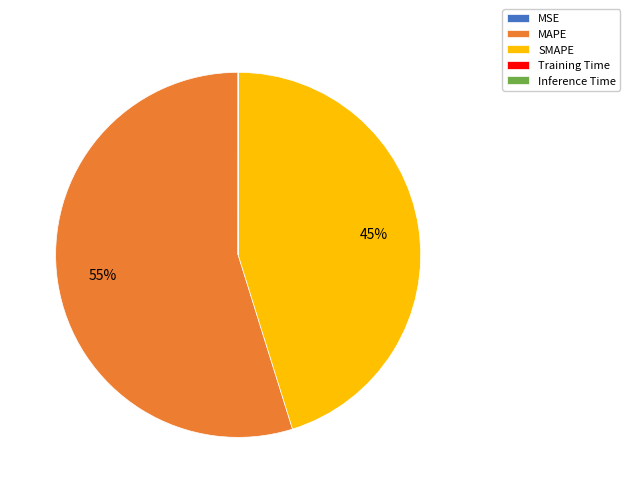

What is the largest slice in the pie chart?

MAPE